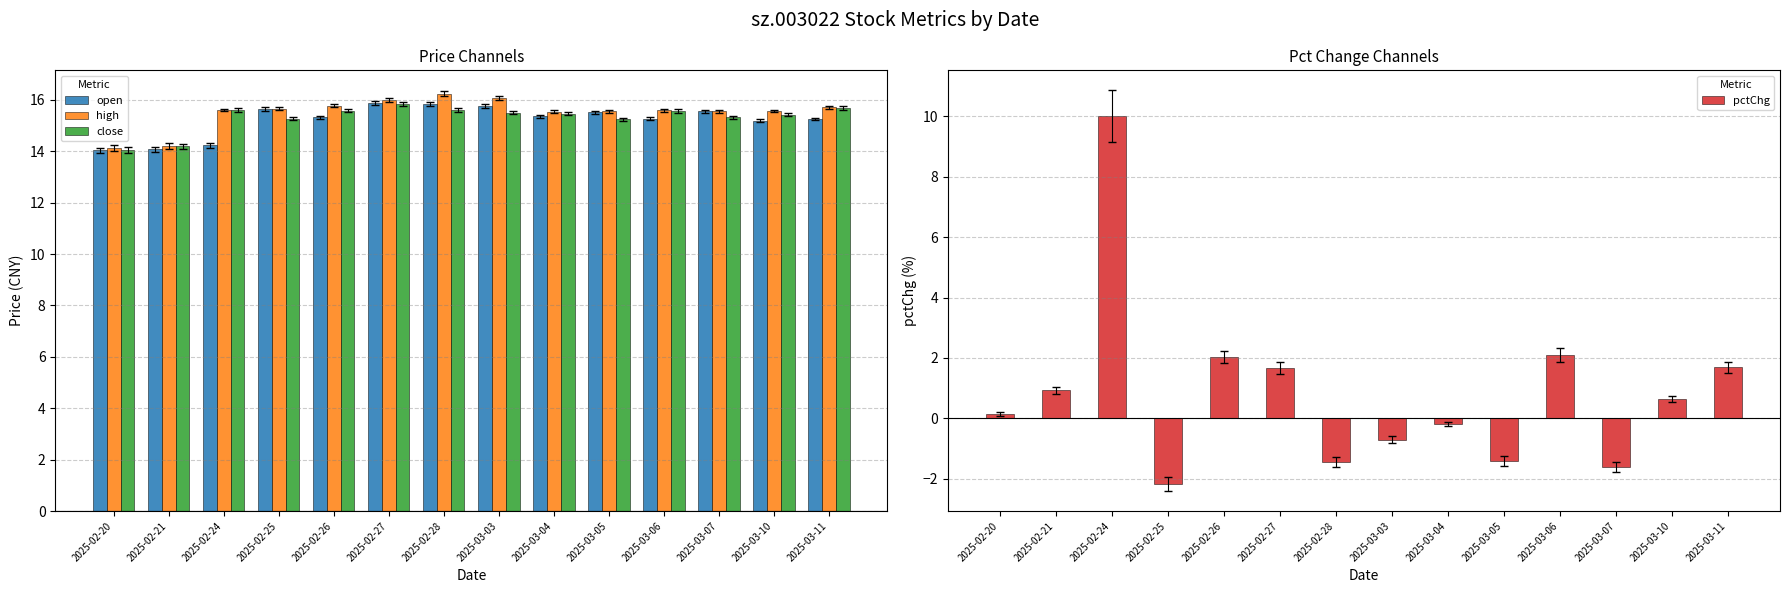

What is the maximum value for open?

15.9